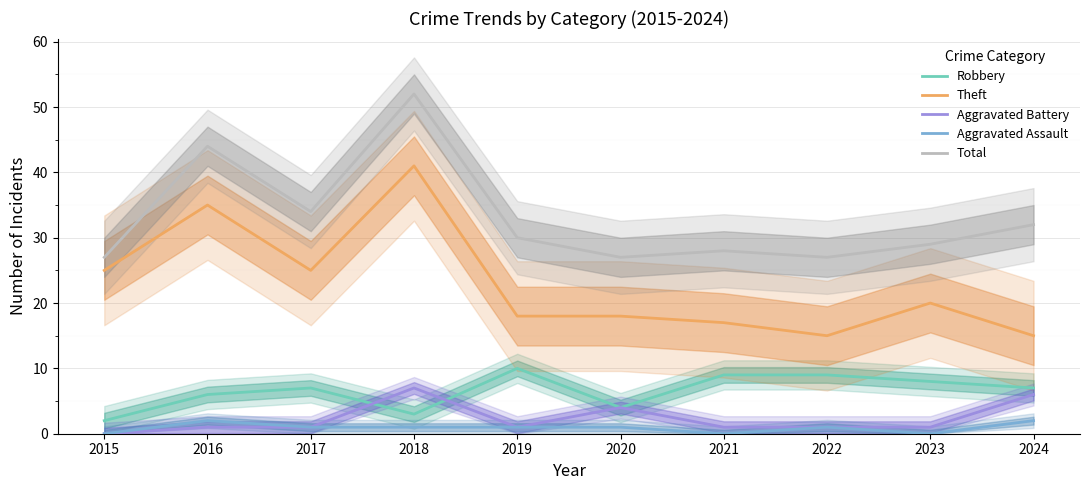

Rank the series at 2021 from lowest to highest value.

Aggravated Assault, Aggravated Battery, Robbery, Theft, Total